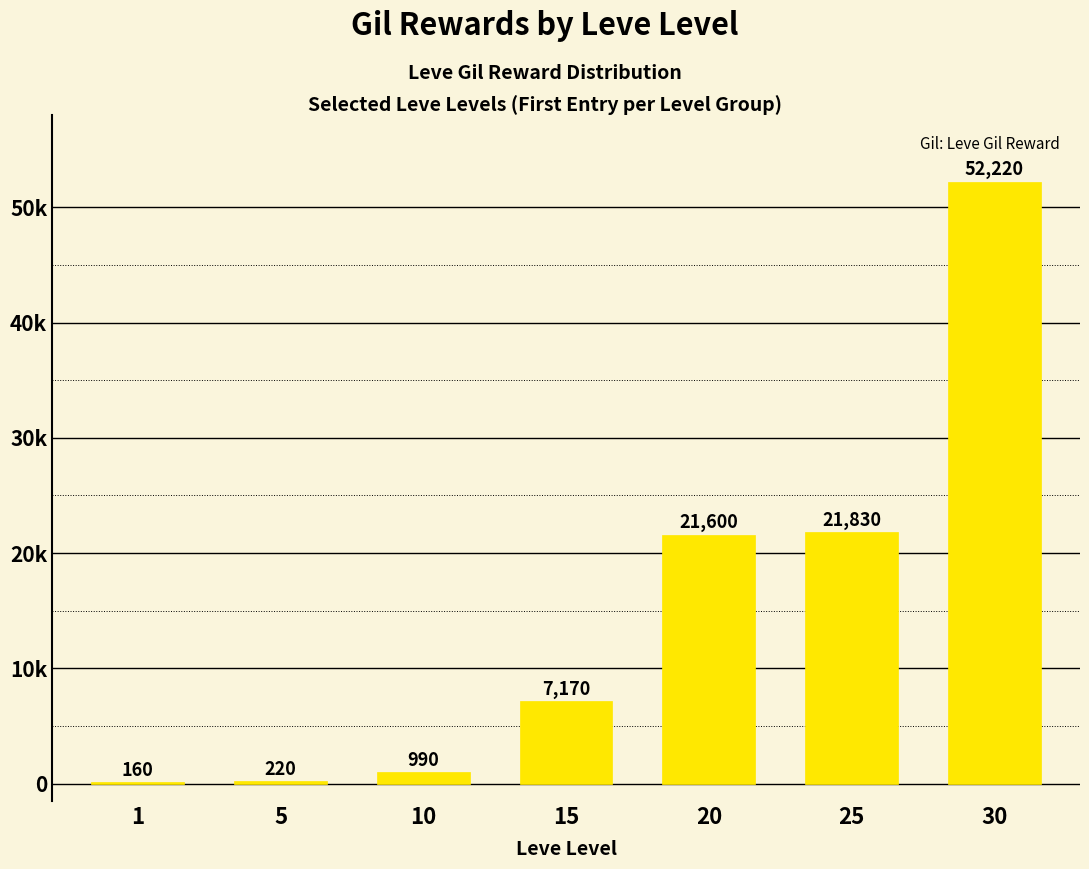

Rank the categories by value from lowest to highest.

1, 5, 10, 15, 20, 25, 30